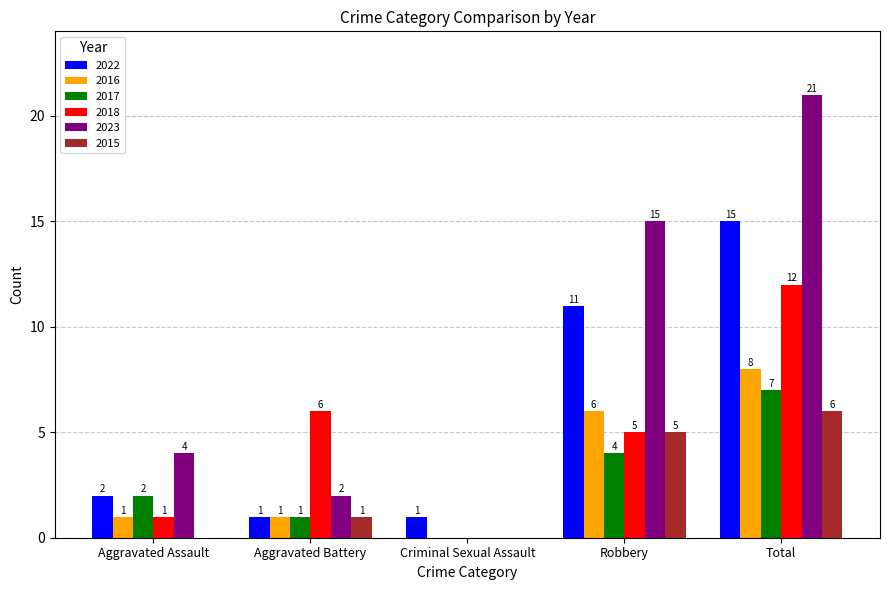

At which label is 2022 closest to 8?

Robbery